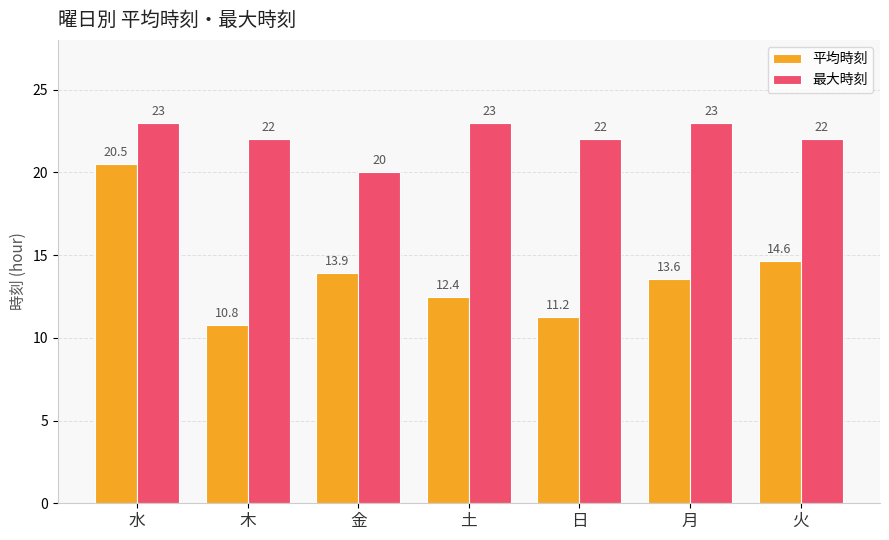

Which series has the largest total across all categories?

最大時刻